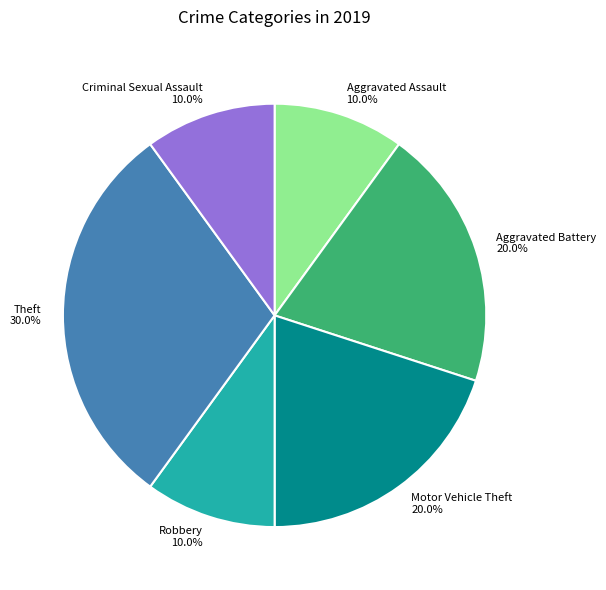

Does any single category account for the majority?

No